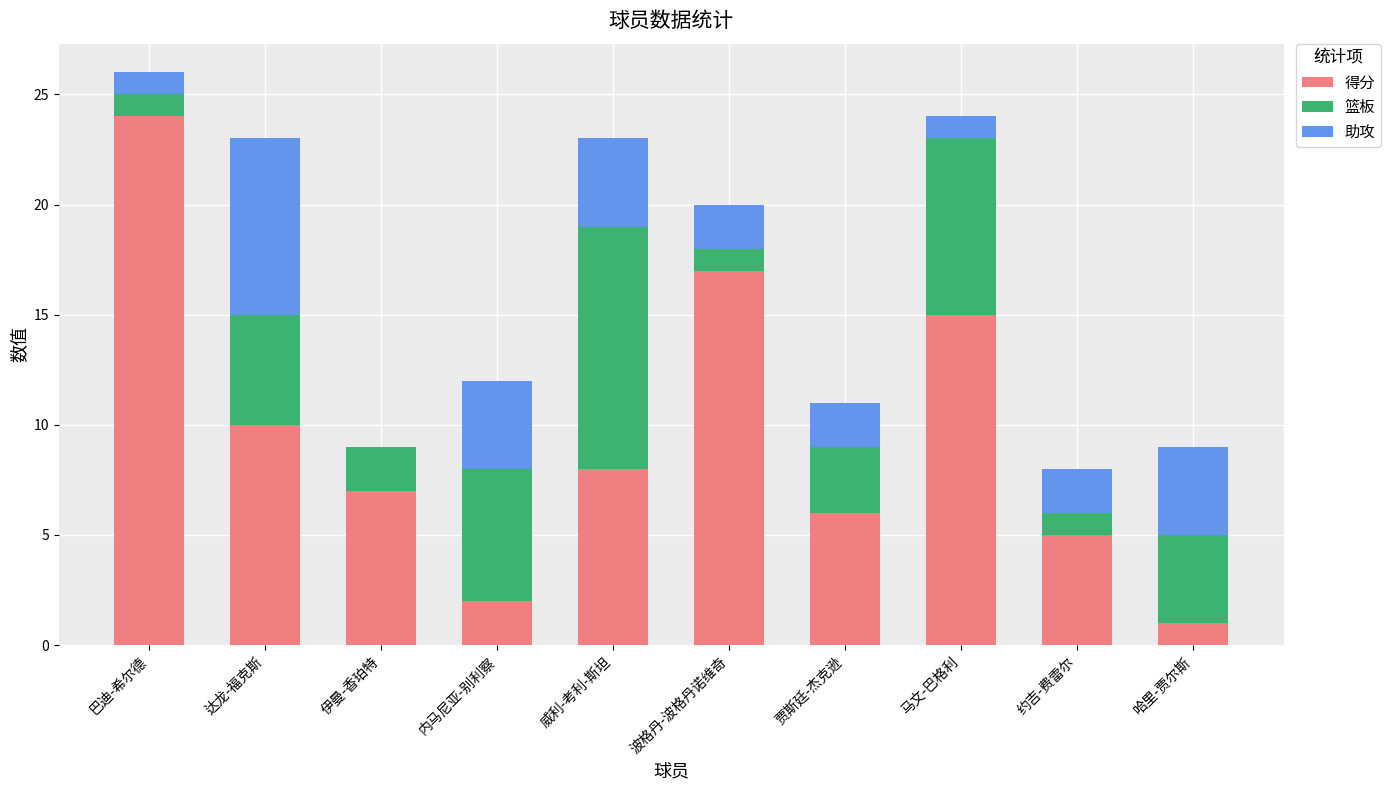

At which category is the sum across all series the highest?

巴迪-希尔德